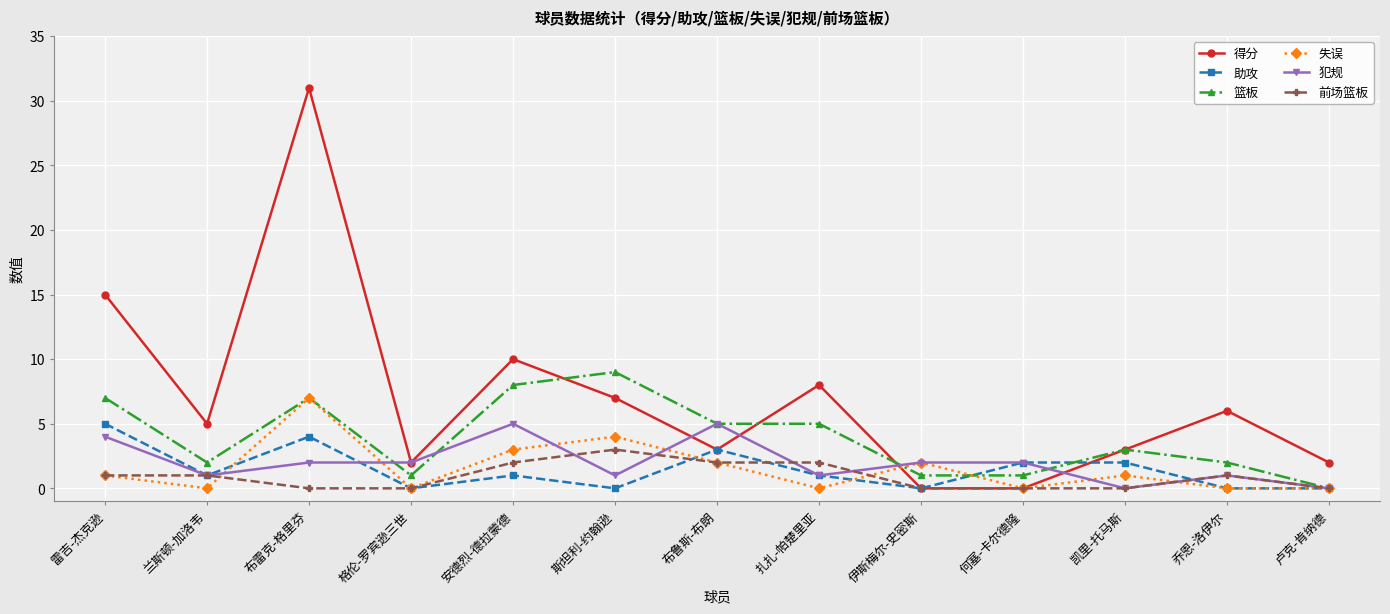

What is the value of the 助攻 point at the 11th from the left?

2